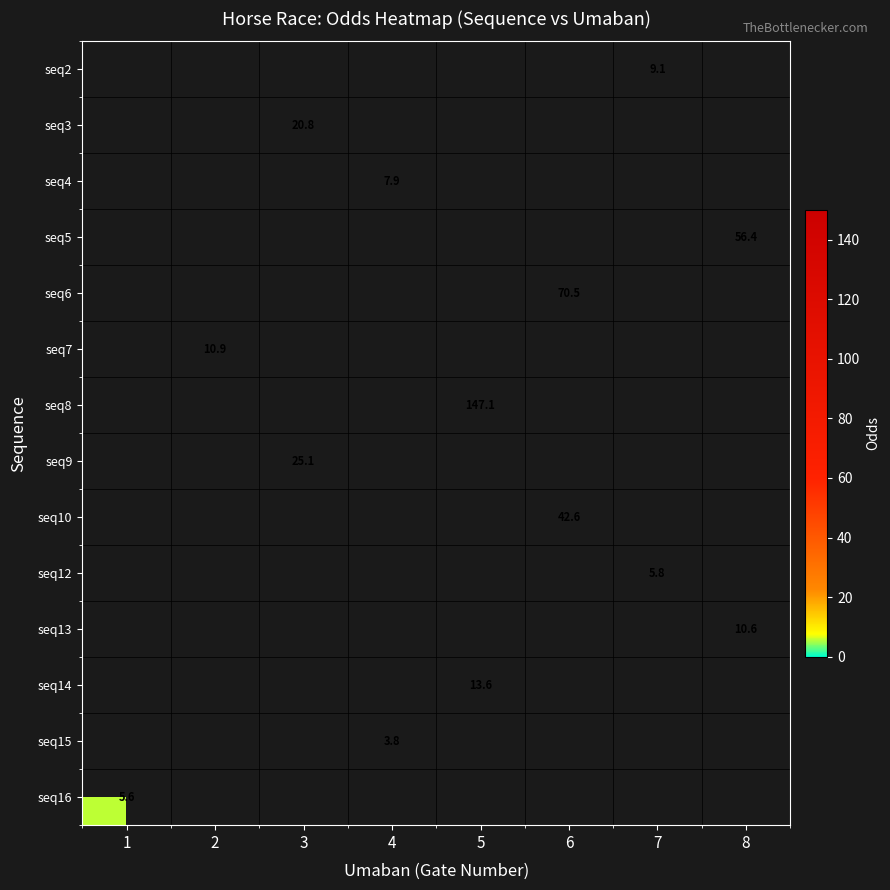

True or false: seq12 has a value of 5.8 at 7.

True